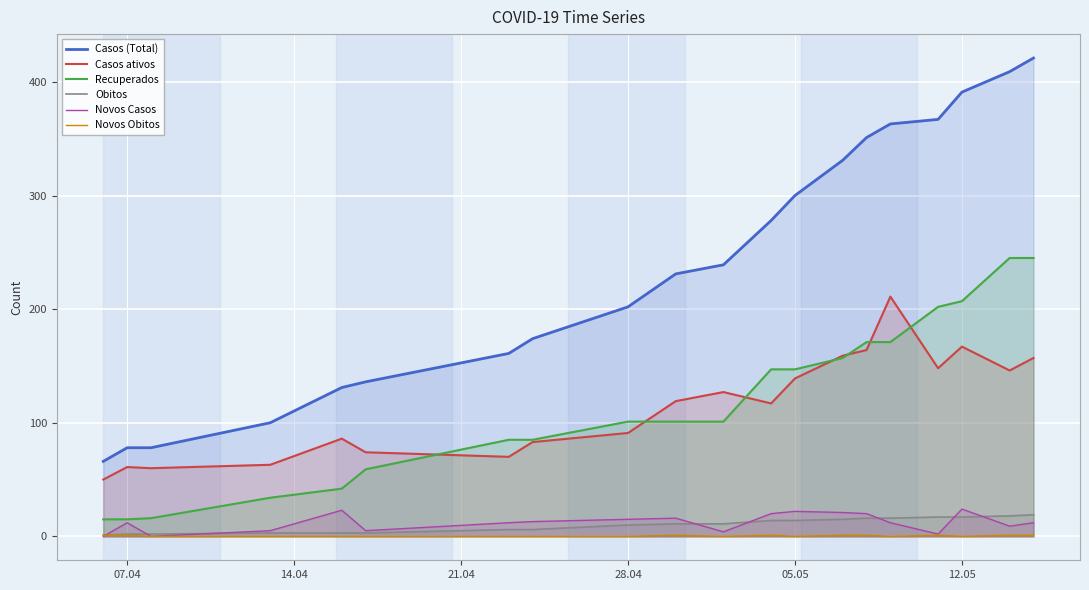

The value of Casos (Total) at 05.05 is 300. True or false?

True